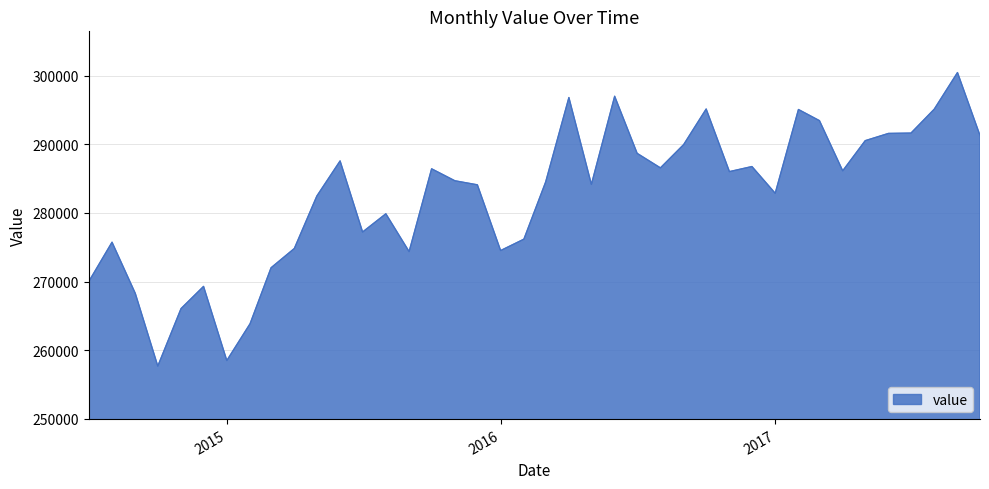

What is the difference between the maximum and minimum values?

42807